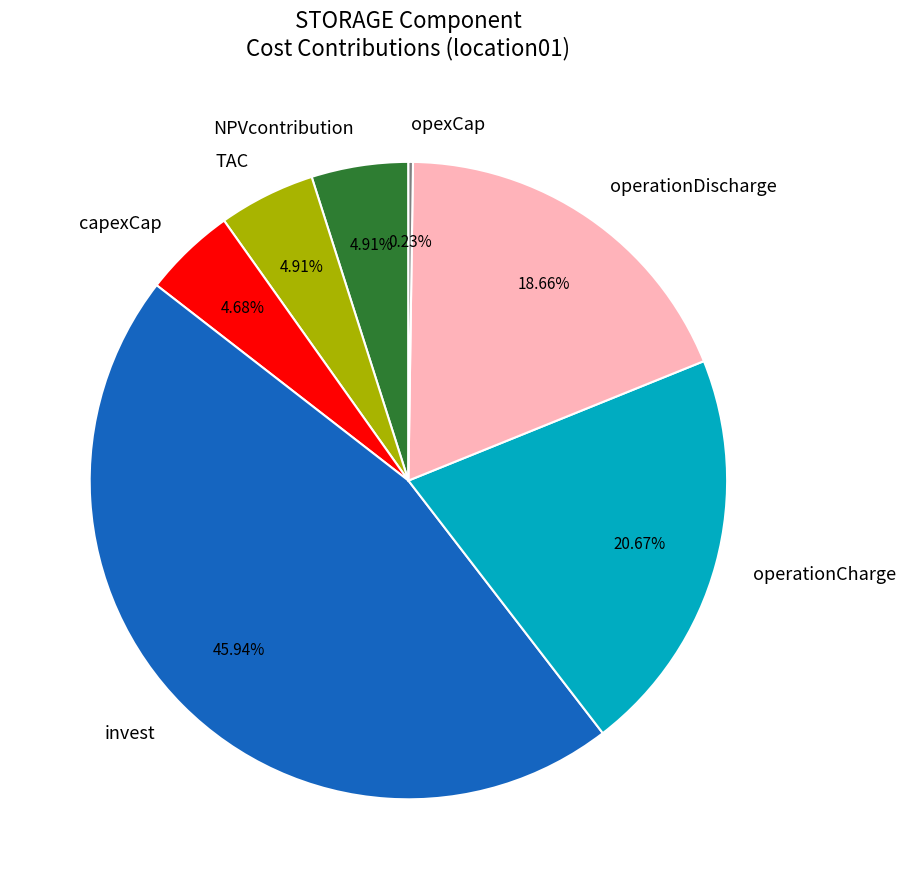

Which has a higher value, TAC or invest?

invest